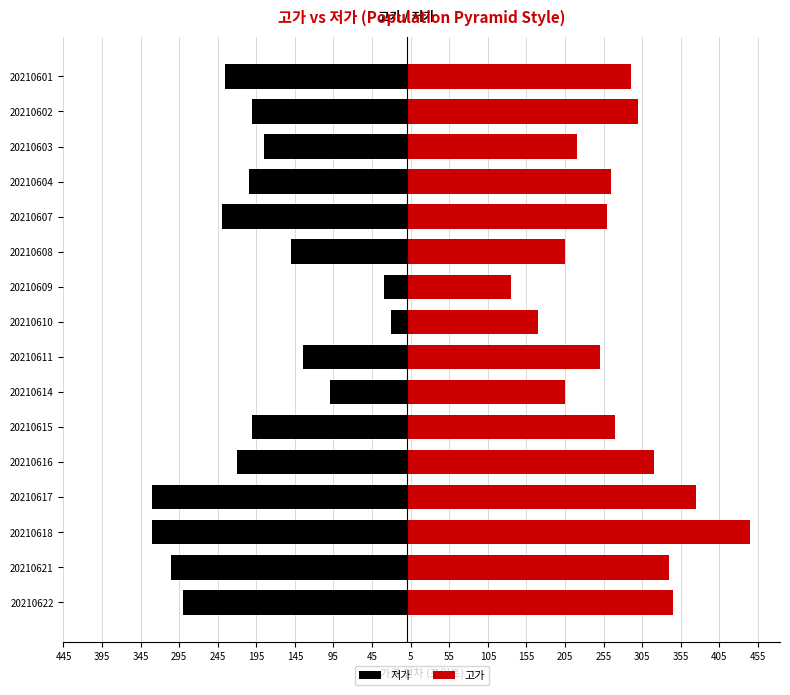

What is the smallest value displayed?

-330